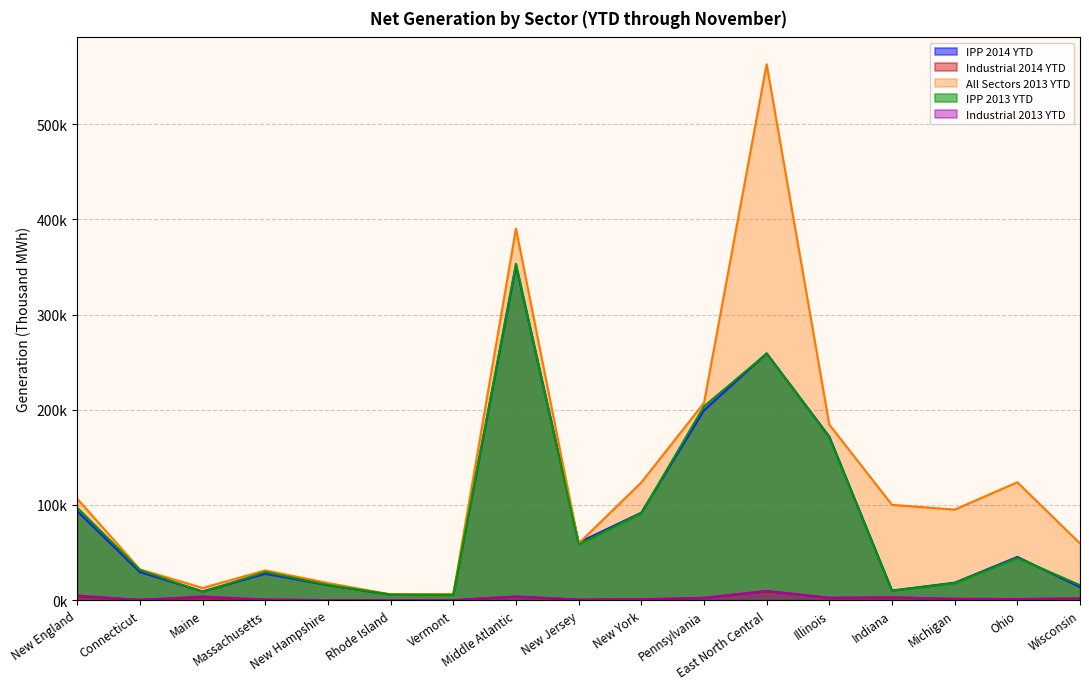

What is the spread (max minus min) of values at New York?

122.8